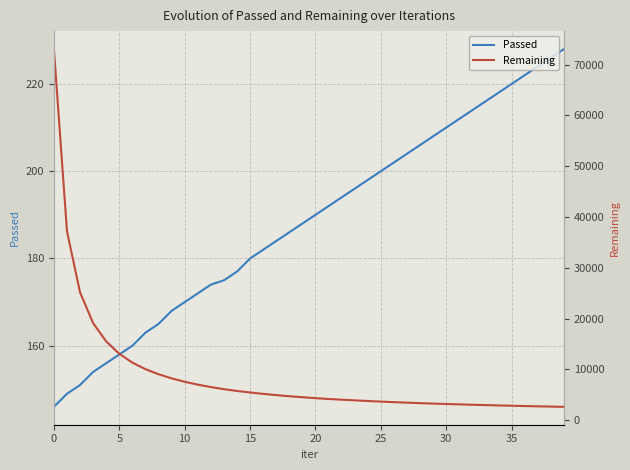

What is the maximum value shown in the chart?

73060